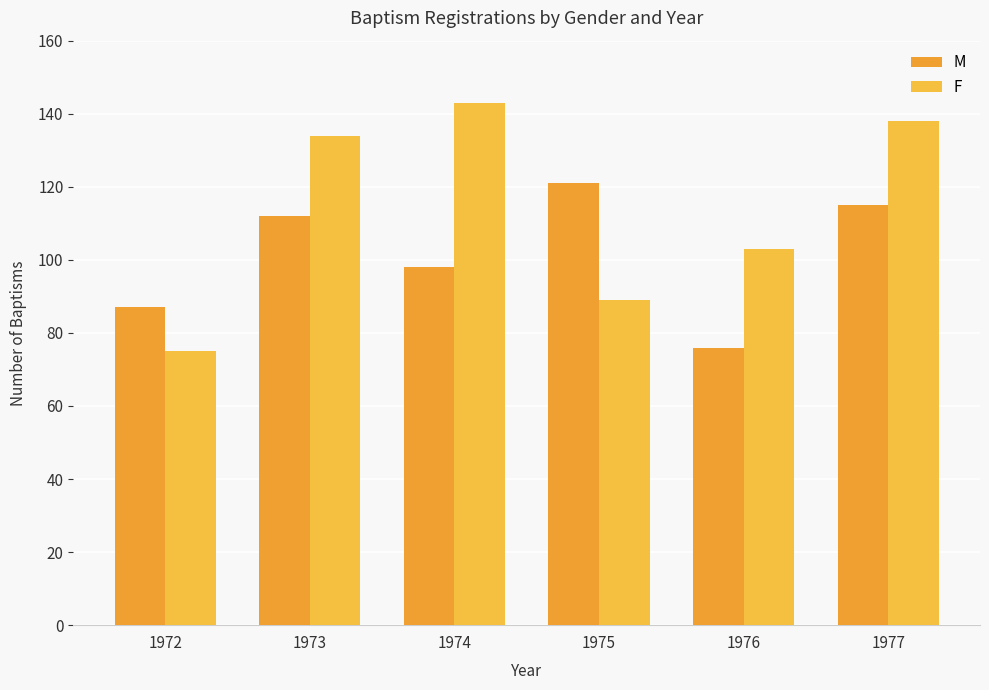

What is the value of the F bar at the 3rd from the left?

143